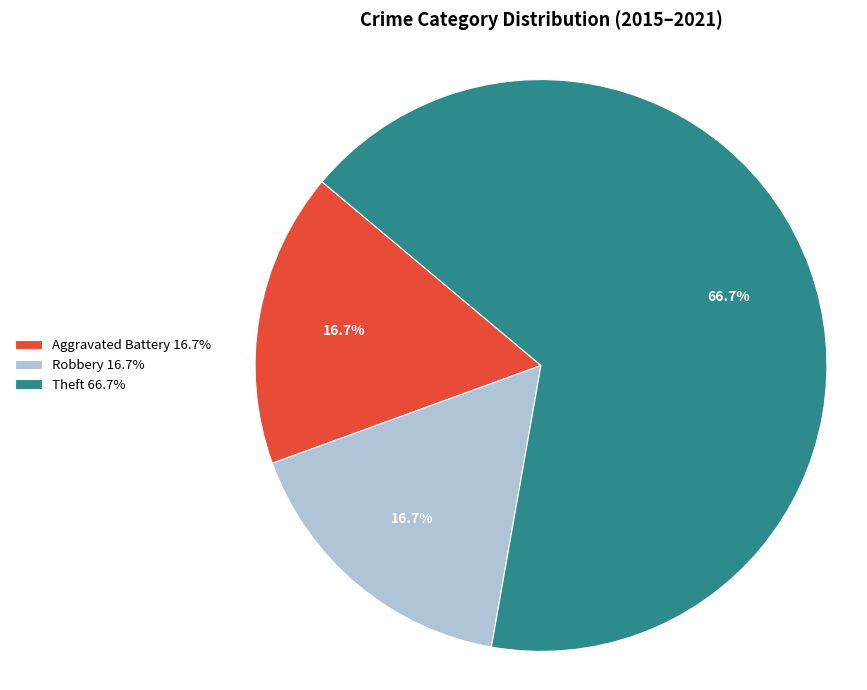

Which category has the biggest portion of the pie?

Theft